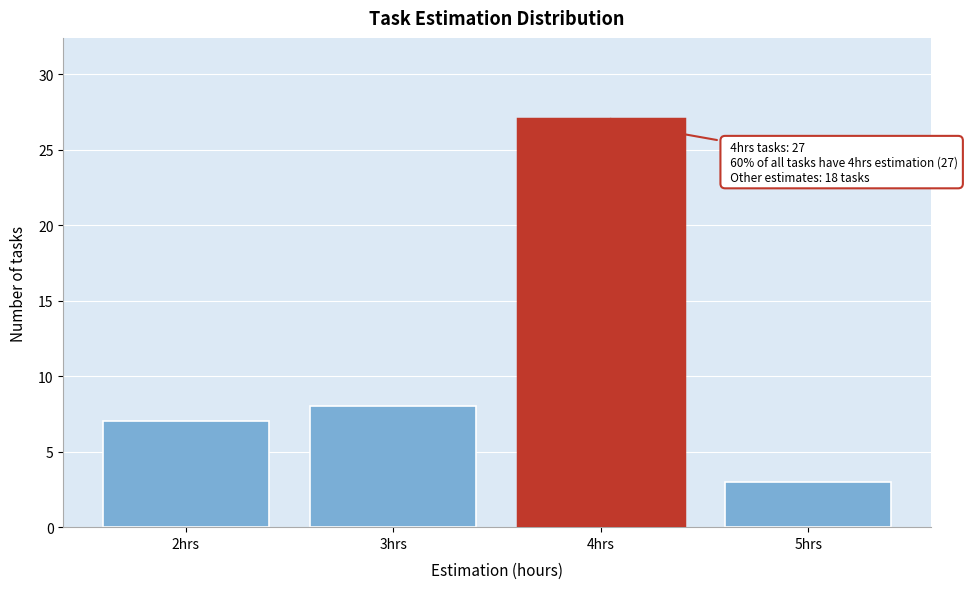

Reading left to right, list all the values displayed in this chart.

2hrs=7	3hrs=8	4hrs=27	5hrs=3